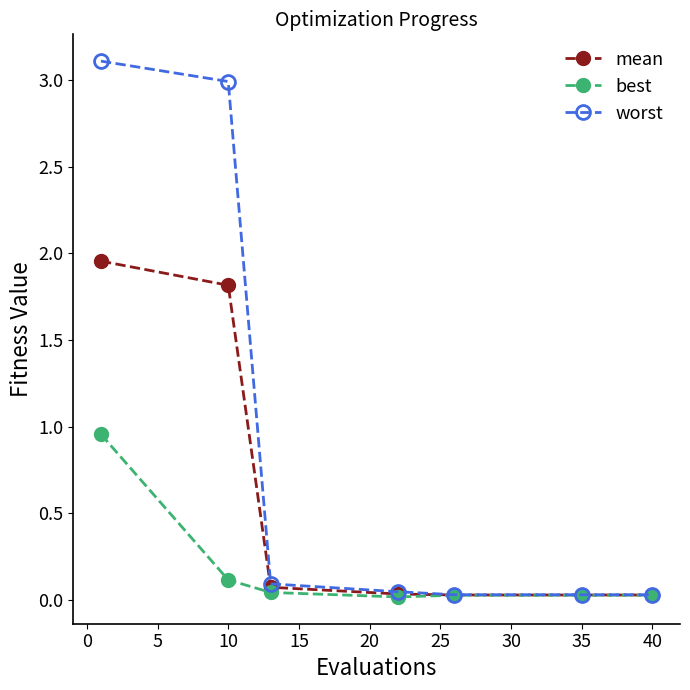

How many lines are shown in the chart?

3